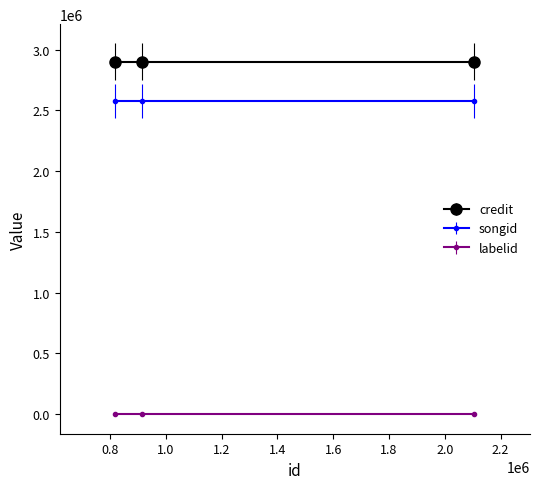

What is the total value across all series at 913414?

5478179